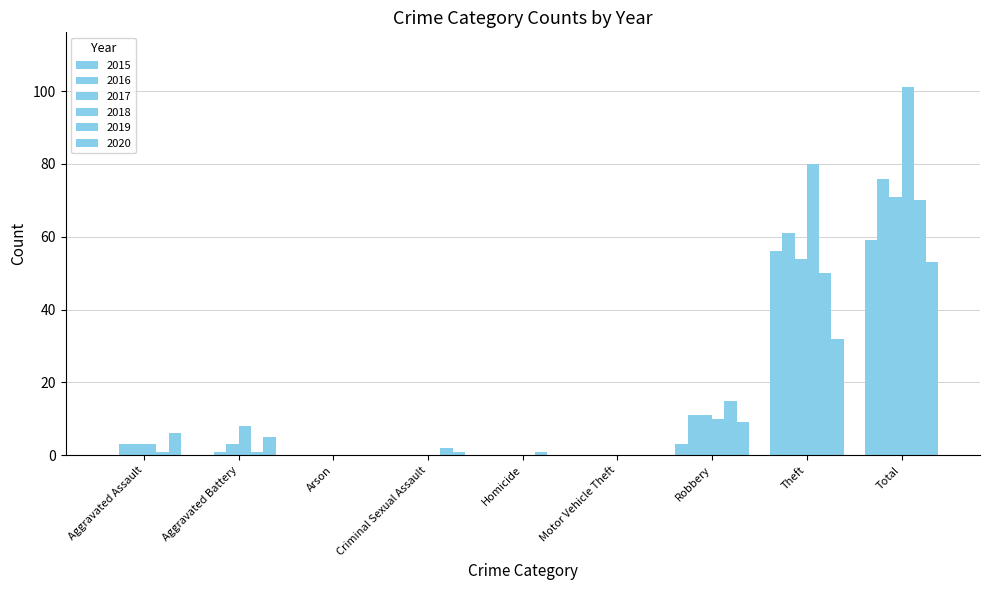

Are the bars horizontal?

No